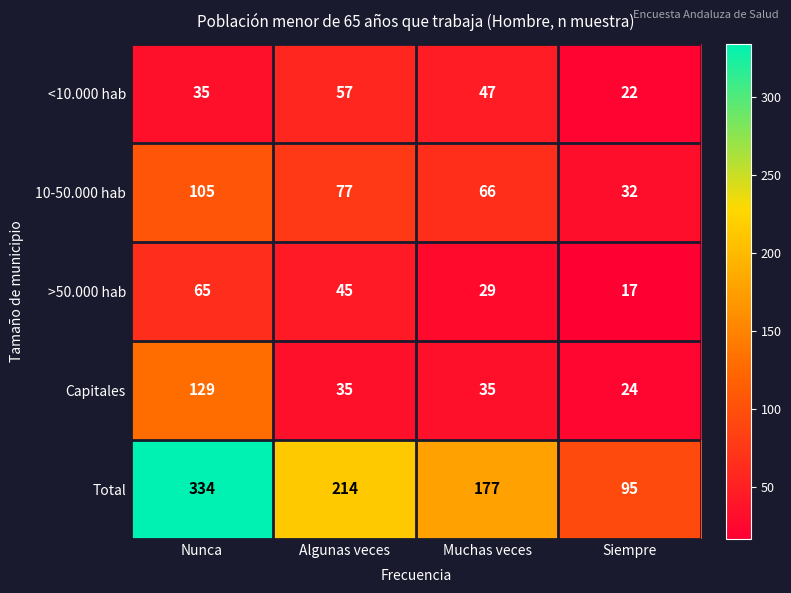

Reading left to right, list all the values displayed in this chart.

<10.000 hab: 35	57	47	22
10-50.000 hab: 105	77	66	32
>50.000 hab: 65	45	29	17
Capitales: 129	35	35	24
Total: 334	214	177	95